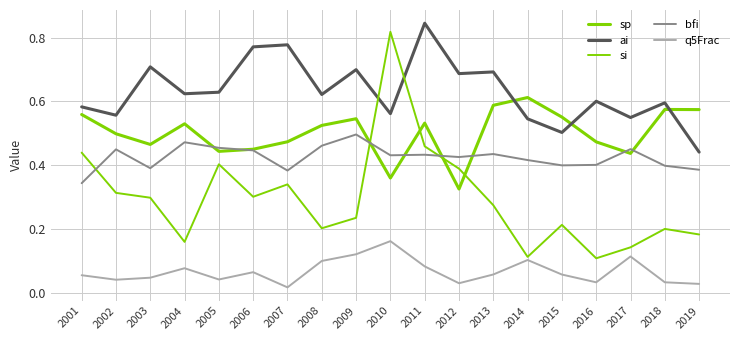

Does the chart display data point markers on the line(s)?

No